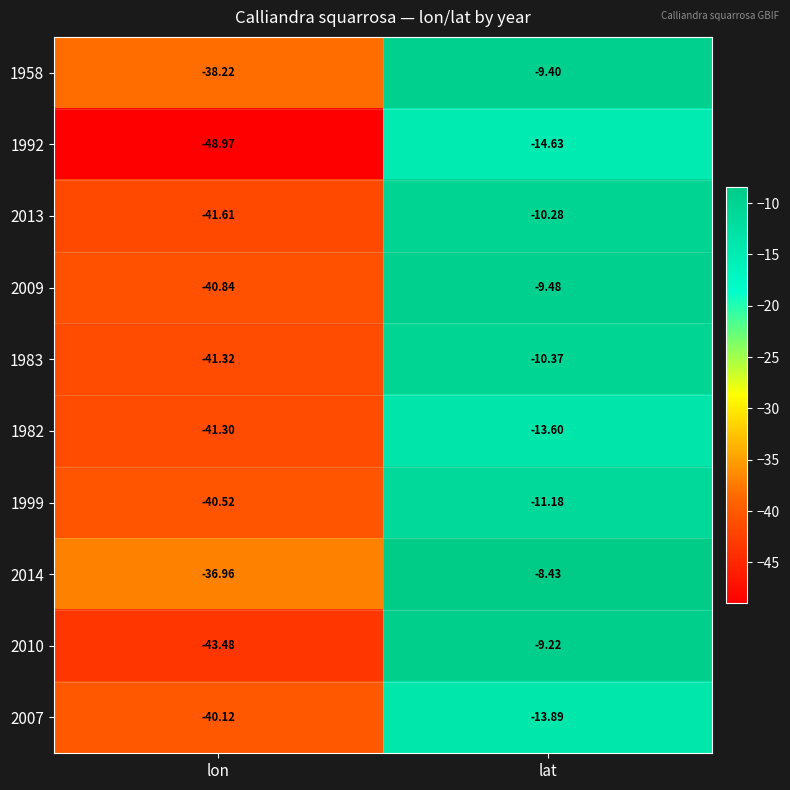

Is the value of 1992 at lon greater than the value of 1982 at lat?

No